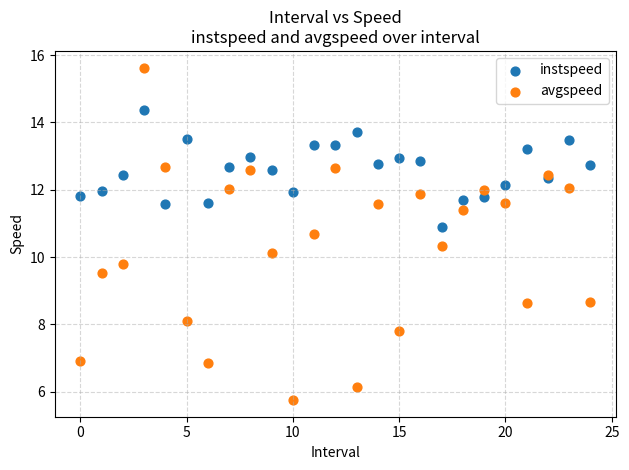

What are all the series names shown in the legend?

instspeed, avgspeed